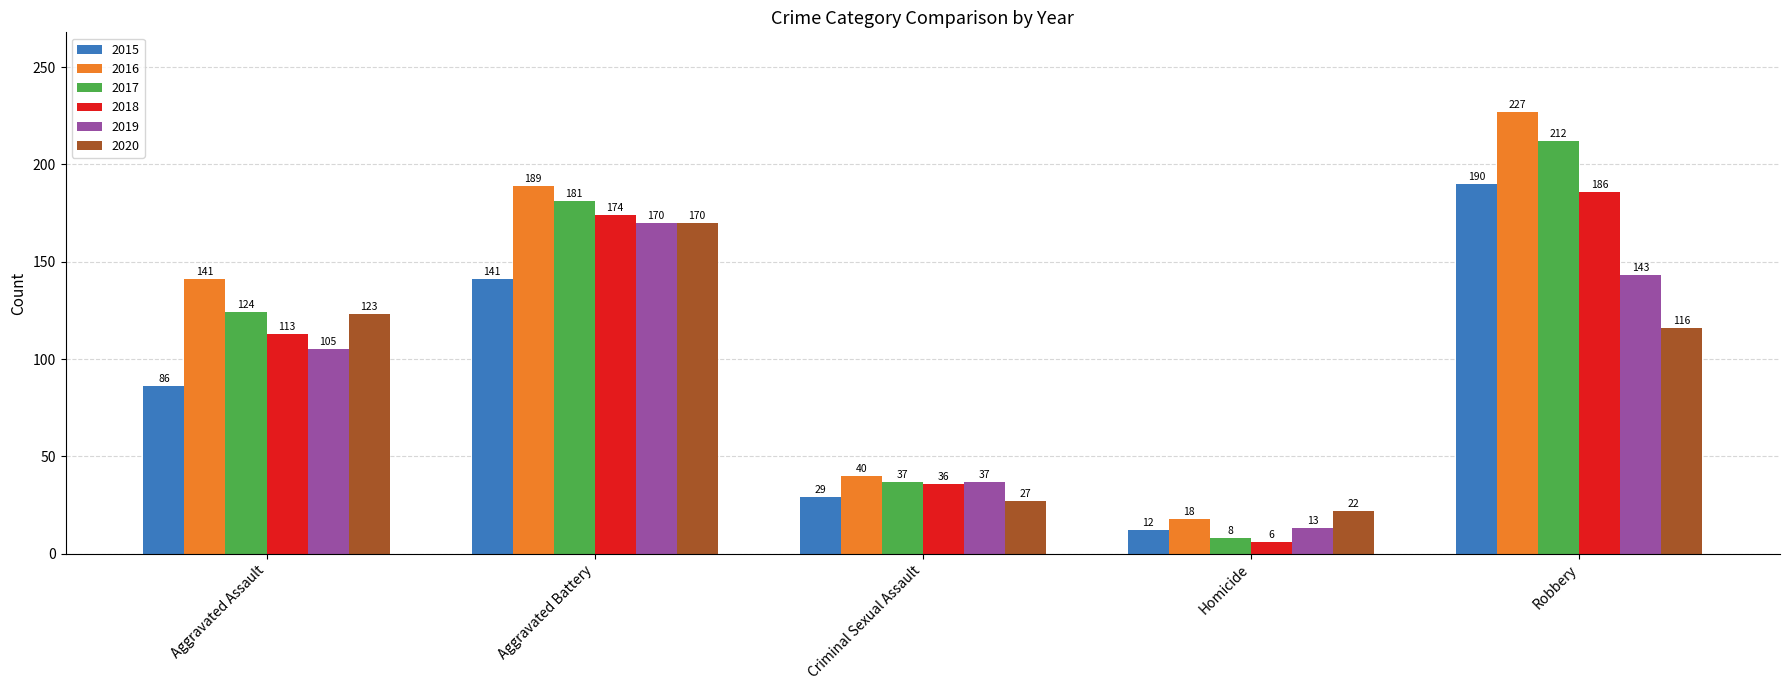

Reading left to right, extract all data points from this chart.

2015: Aggravated Assault=86	Aggravated Battery=141	Criminal Sexual Assault=29	Homicide=12	Robbery=190
2016: Aggravated Assault=141	Aggravated Battery=189	Criminal Sexual Assault=40	Homicide=18	Robbery=227
2017: Aggravated Assault=124	Aggravated Battery=181	Criminal Sexual Assault=37	Homicide=8	Robbery=212
2018: Aggravated Assault=113	Aggravated Battery=174	Criminal Sexual Assault=36	Homicide=6	Robbery=186
2019: Aggravated Assault=105	Aggravated Battery=170	Criminal Sexual Assault=37	Homicide=13	Robbery=143
2020: Aggravated Assault=123	Aggravated Battery=170	Criminal Sexual Assault=27	Homicide=22	Robbery=116